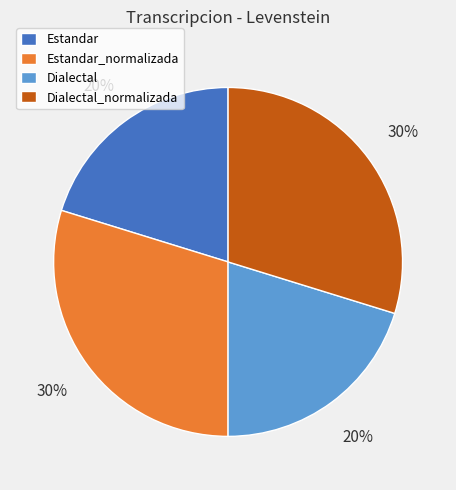

Which has a higher value, Estandar or Dialectal_normalizada?

Dialectal_normalizada